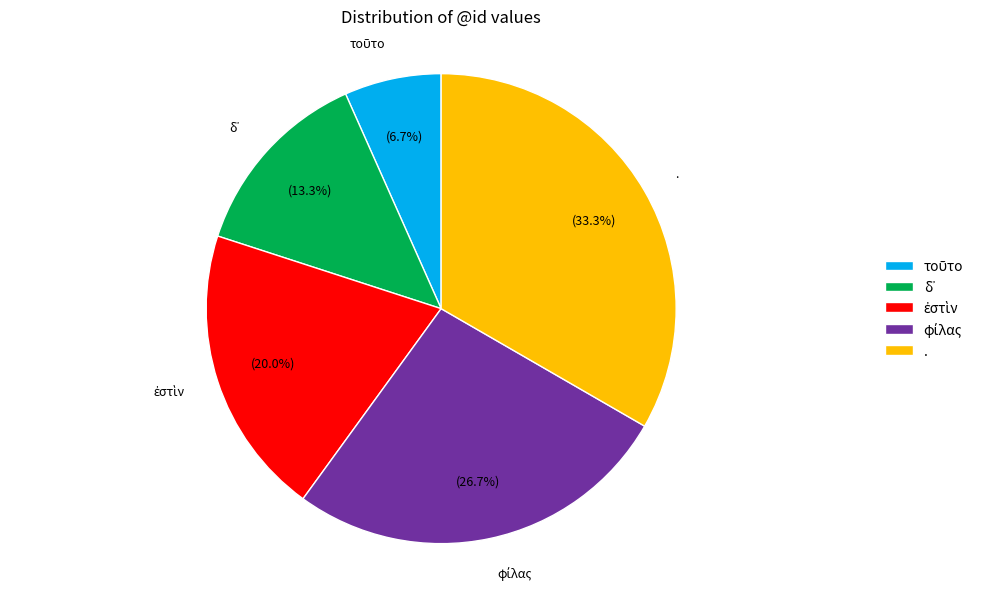

Count the number of slices in the pie.

5